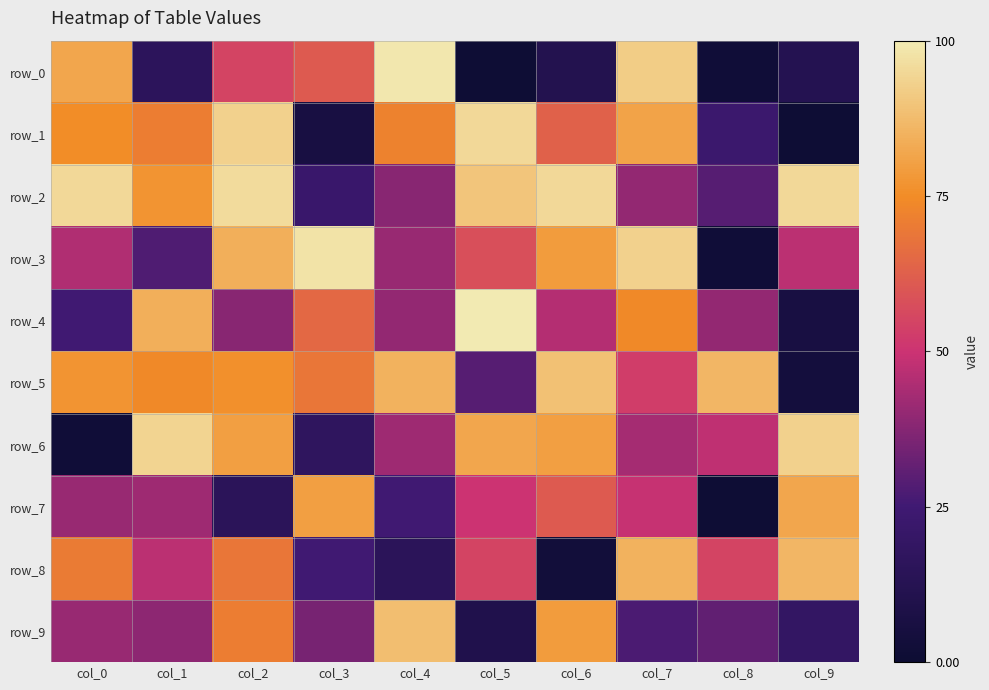

What is the difference between the maximum and second lowest values in the row_3 series?

70